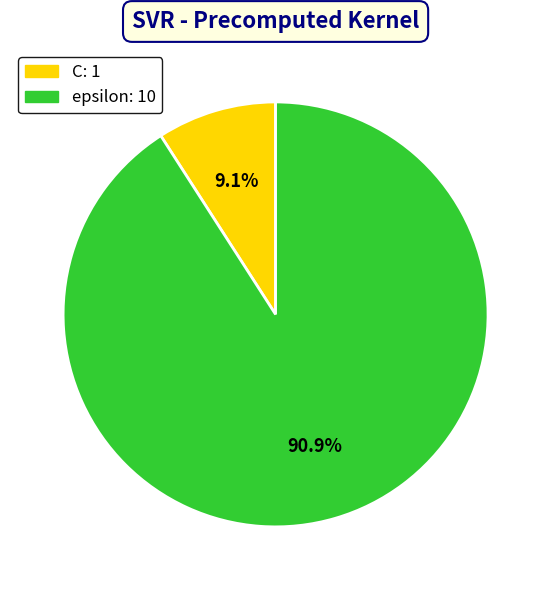

Which slice is the largest?

epsilon